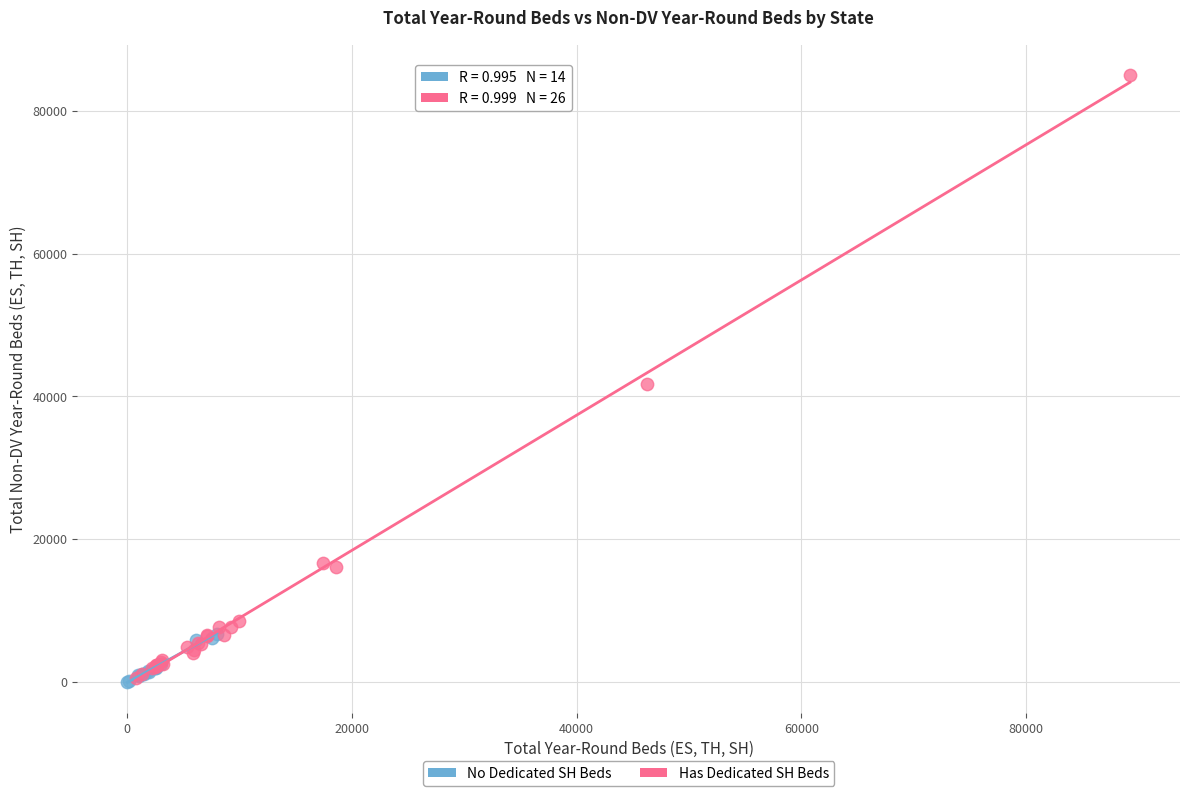

What are all the series names shown in the legend?

No Dedicated SH Beds, Has Dedicated SH Beds